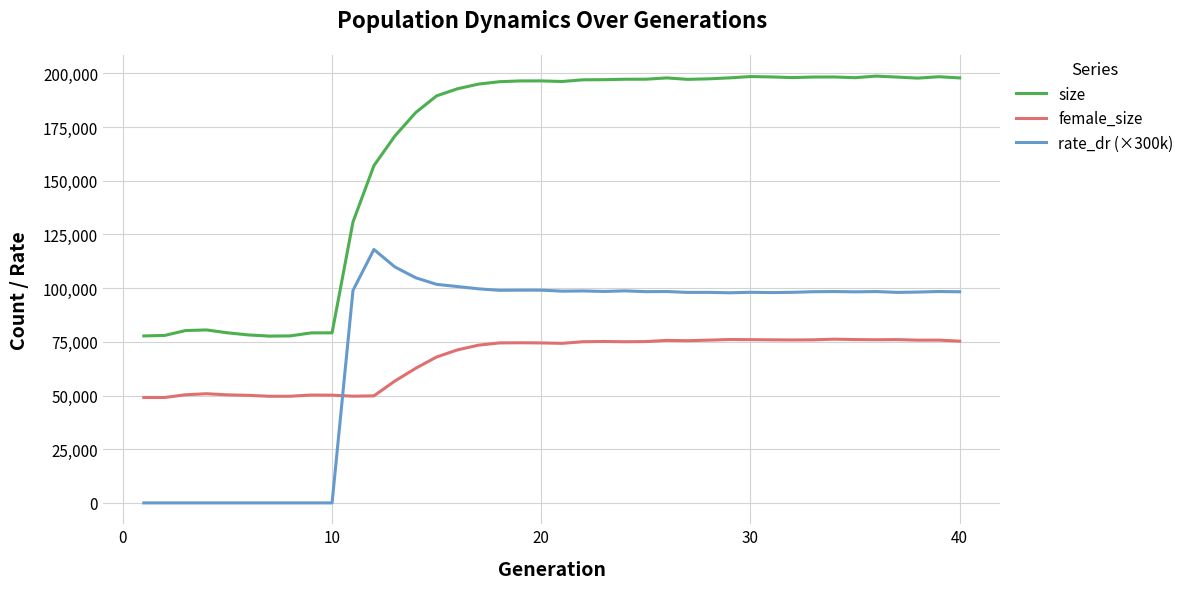

Which series has the largest total across all categories?

size